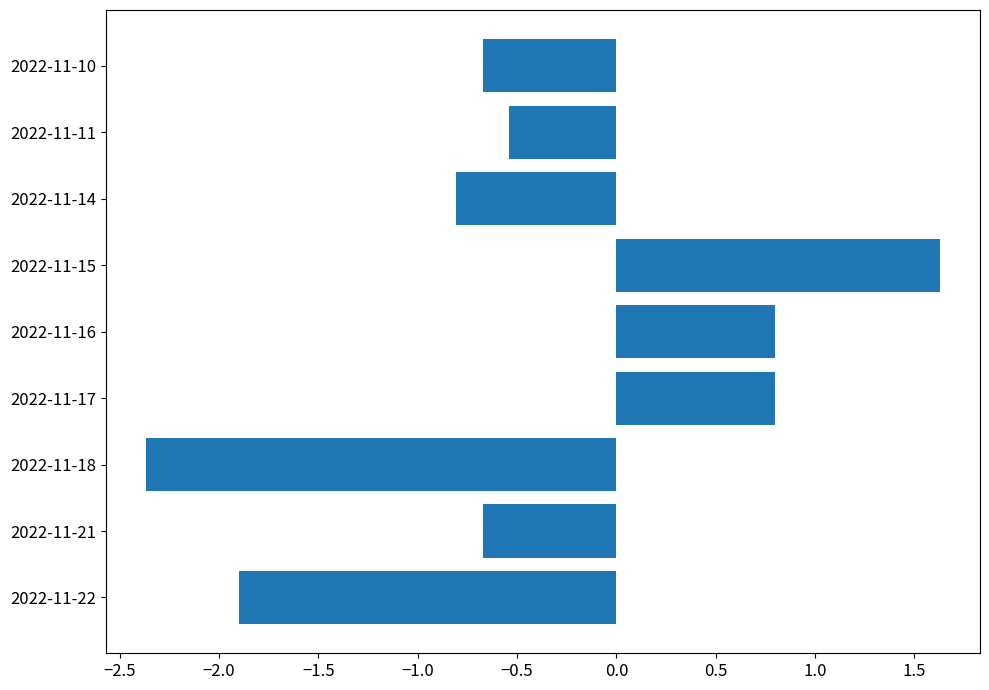

How many data points are less than 0?

6